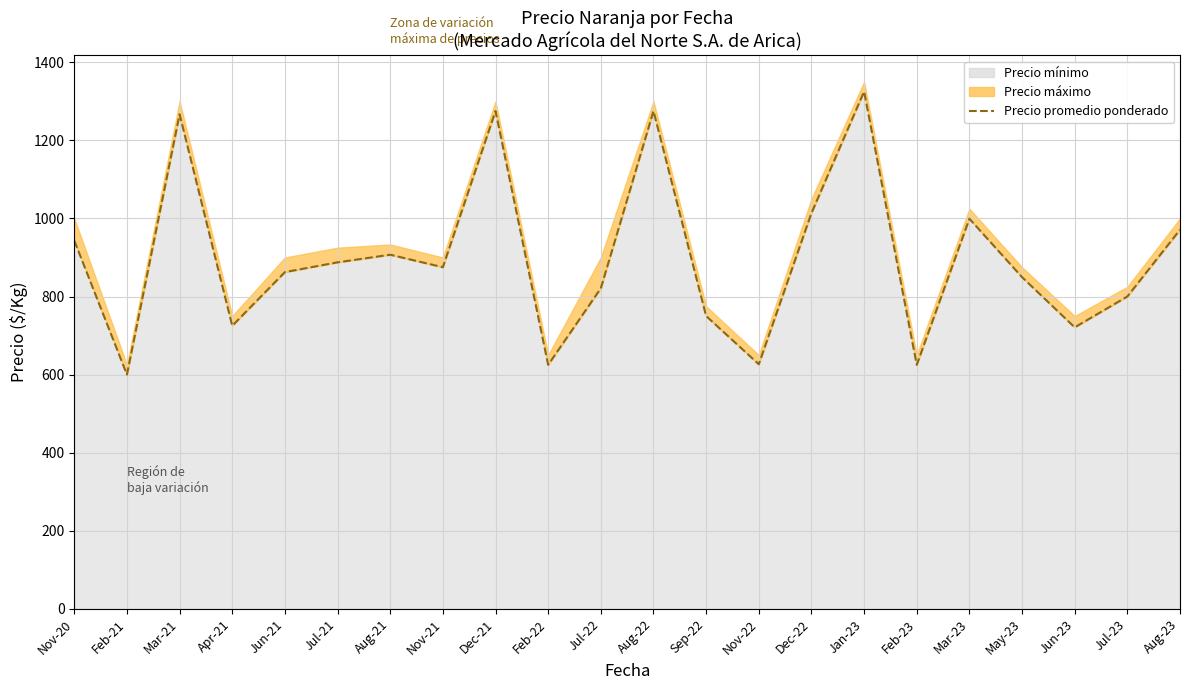

Which category has the highest value across all series?

Jan-23